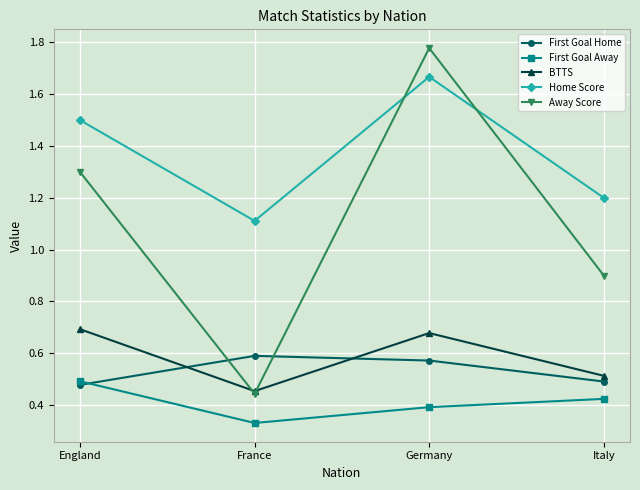

Which series has the largest range (max minus min)?

Away Score